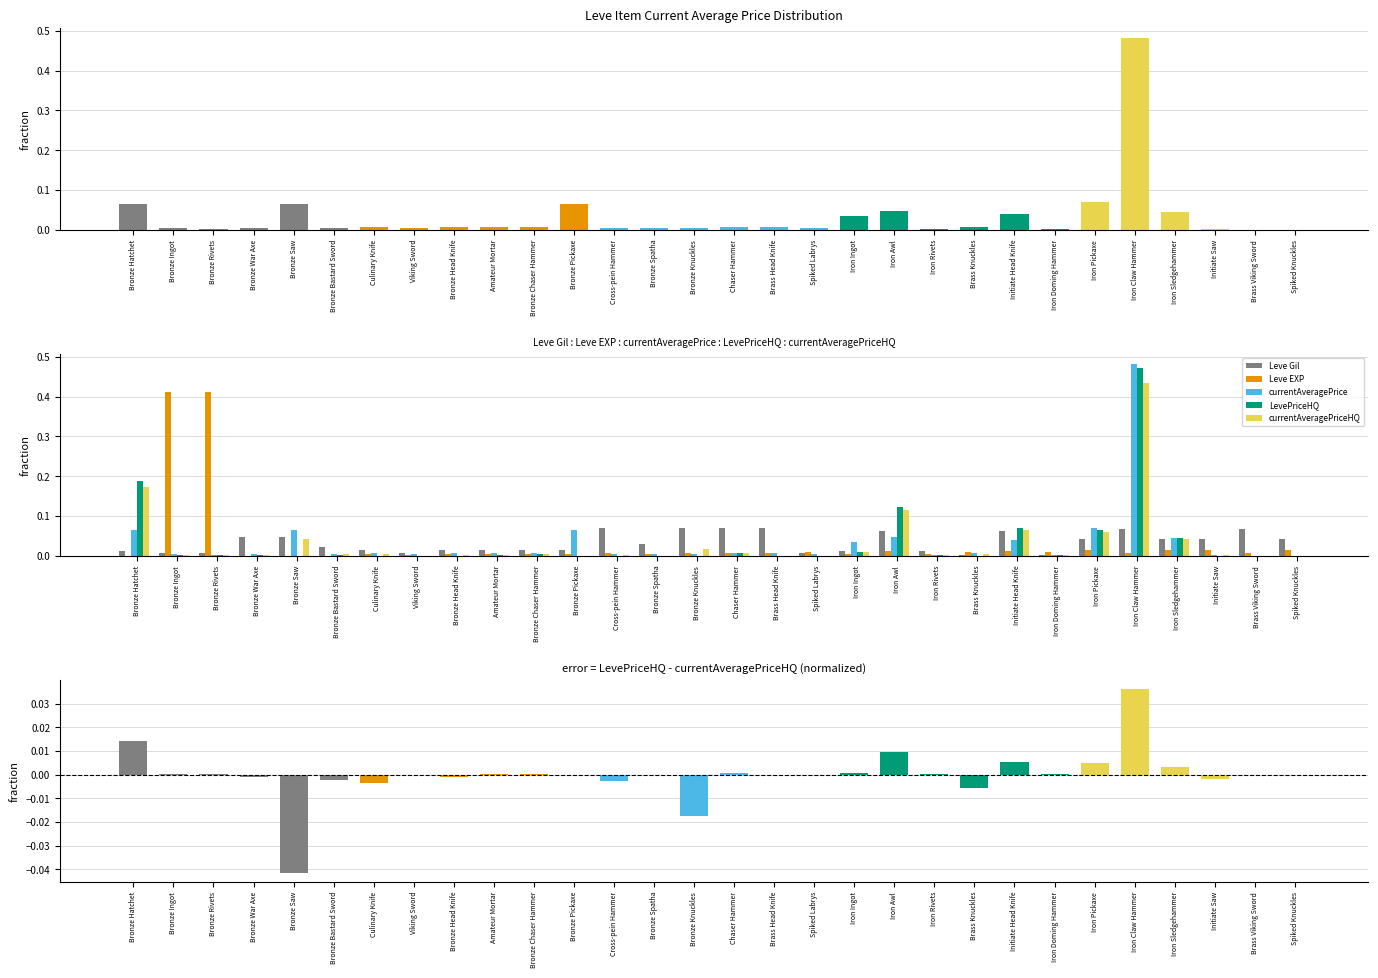

Between Brass Head Knife and Bronze War Axe, which is larger?

Brass Head Knife